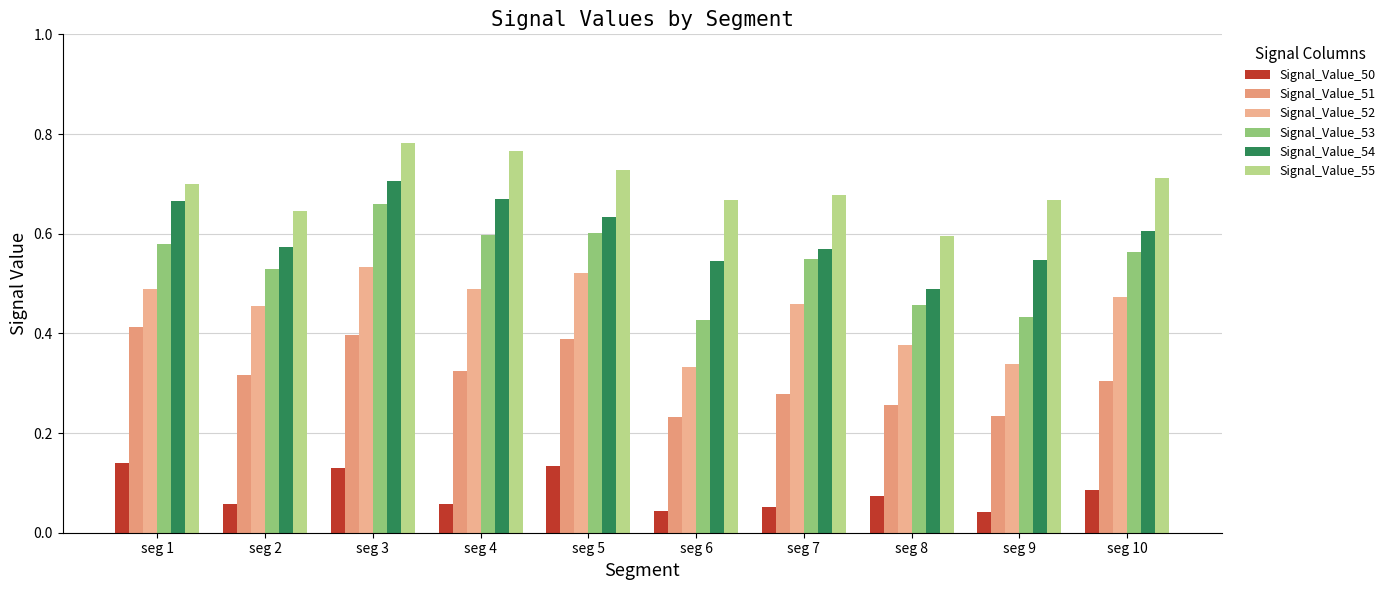

Reading left to right, what are all the values shown in this chart?

Signal_Value_50: 0.1	0.1	0.1	0.1	0.1	0.0	0.1	0.1	0.0	0.1
Signal_Value_51: 0.4	0.3	0.4	0.3	0.4	0.2	0.3	0.3	0.2	0.3
Signal_Value_52: 0.5	0.5	0.5	0.5	0.5	0.3	0.5	0.4	0.3	0.5
Signal_Value_53: 0.6	0.5	0.7	0.6	0.6	0.4	0.5	0.5	0.4	0.6
Signal_Value_54: 0.7	0.6	0.7	0.7	0.6	0.5	0.6	0.5	0.5	0.6
Signal_Value_55: 0.7	0.6	0.8	0.8	0.7	0.7	0.7	0.6	0.7	0.7